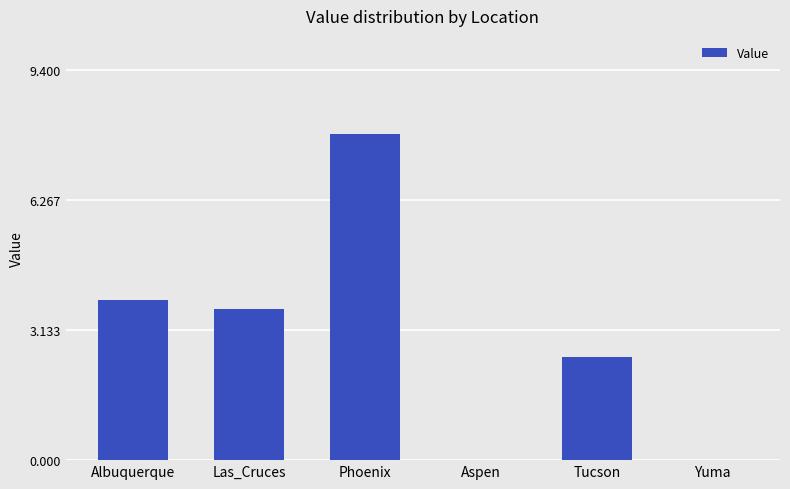

Between Las_Cruces and Phoenix, which is larger?

Phoenix